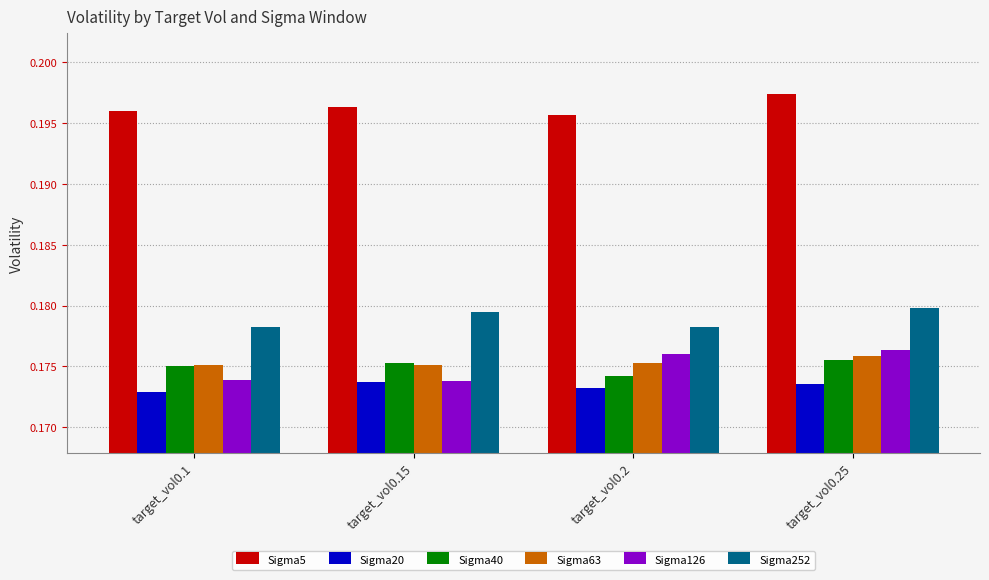

What is the label of the 1st bar from the left?

target_vol0.1